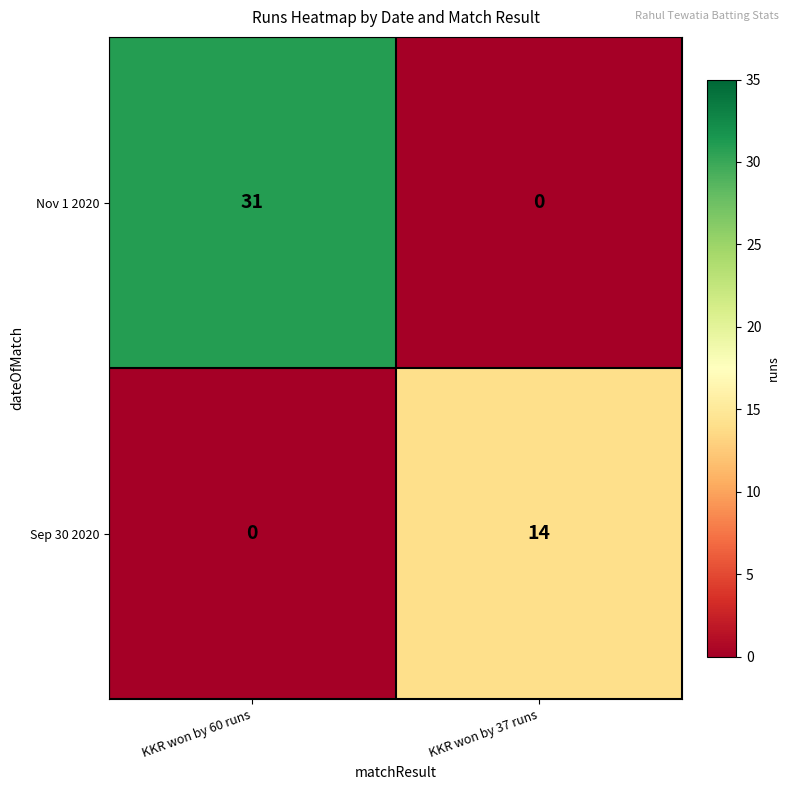

At KKR won by 37 runs, list the series in order from largest to smallest.

Sep 30 2020, Nov 1 2020